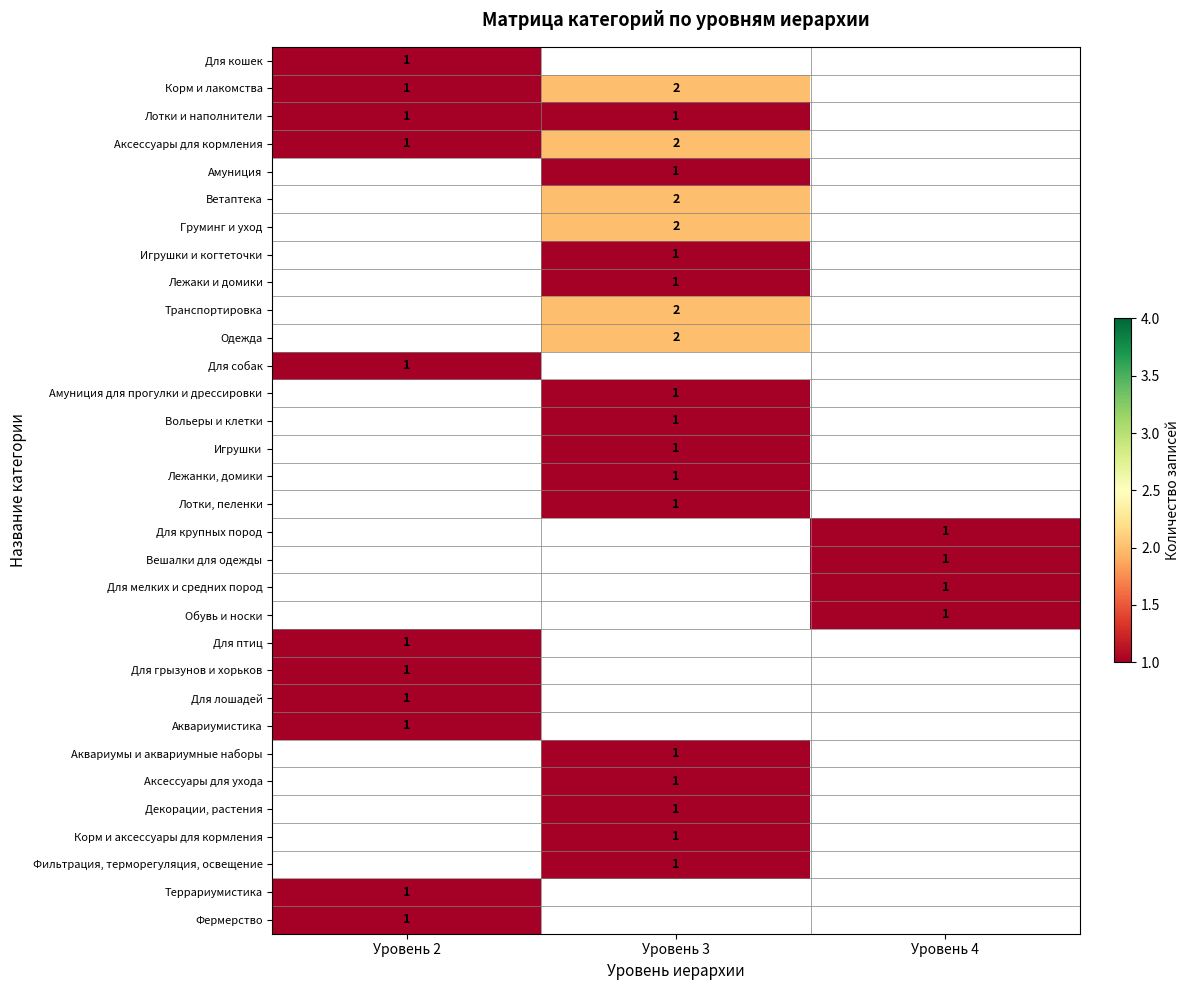

How many series are shown in this chart?

32